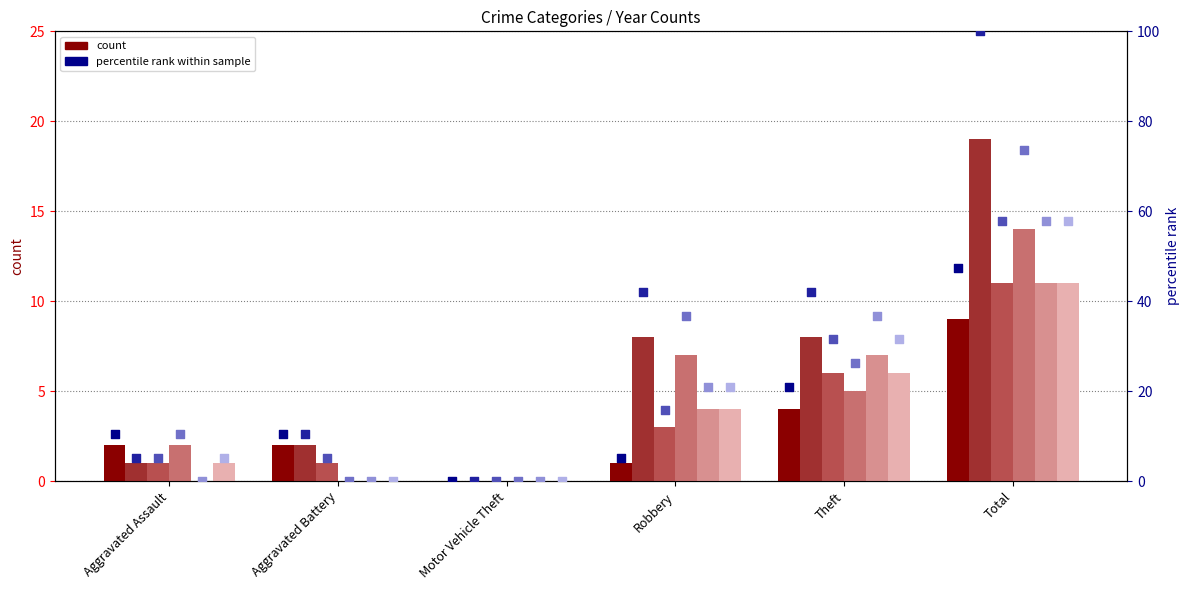

At which category is the sum across all series the highest?

Total